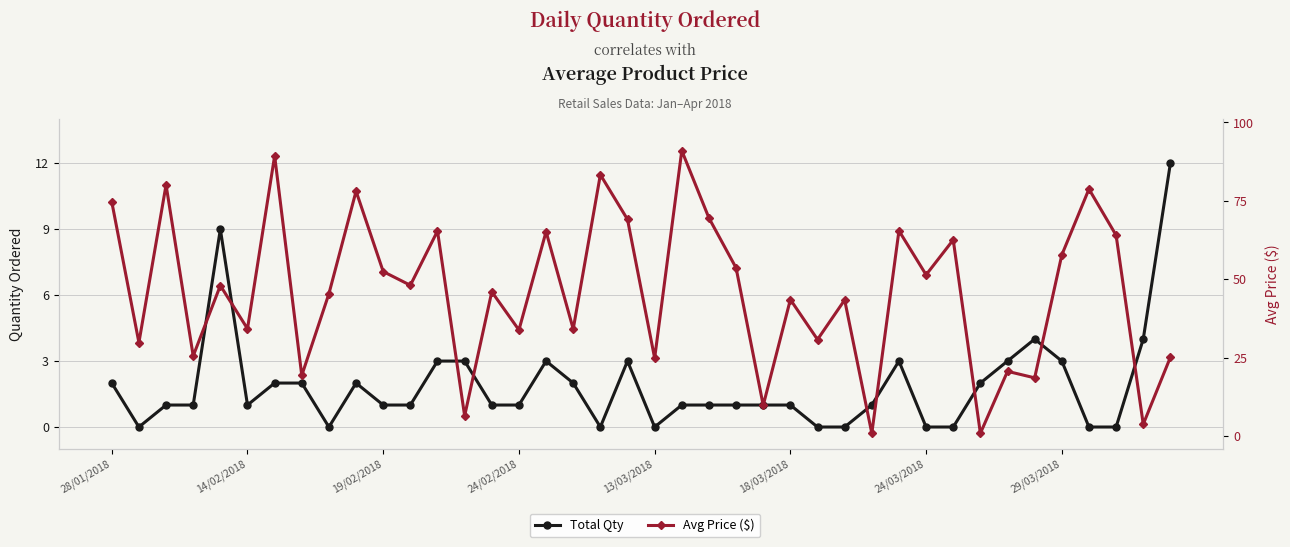

Count the number of categories in the chart.

40